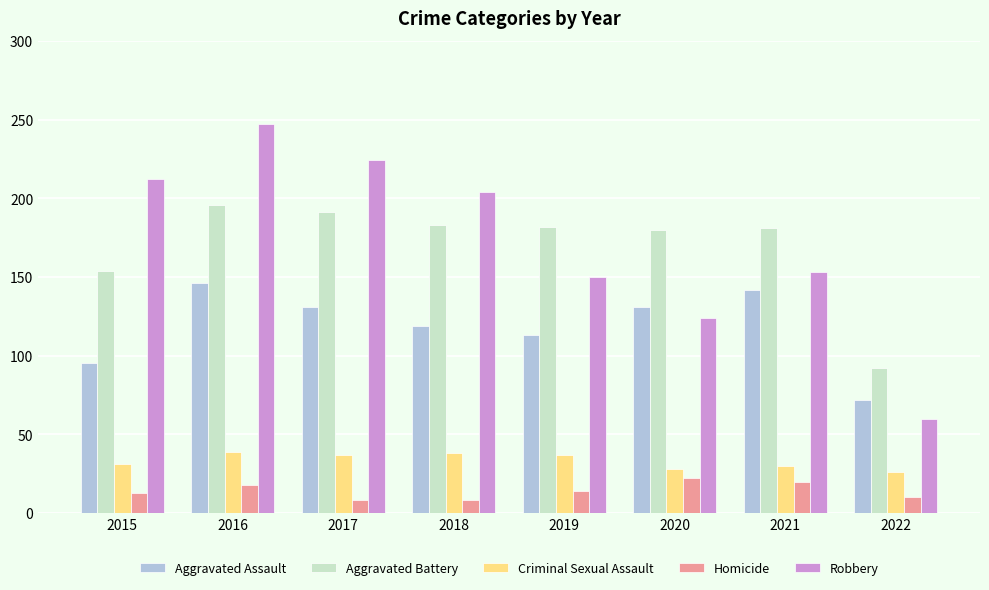

How many groups of bars are there?

8